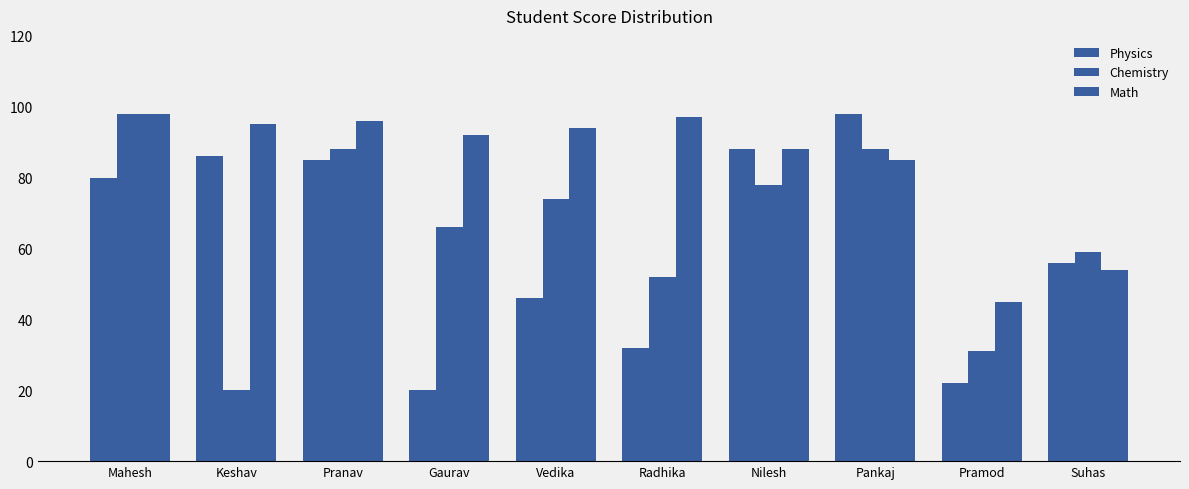

How many bars are there in each group?

3